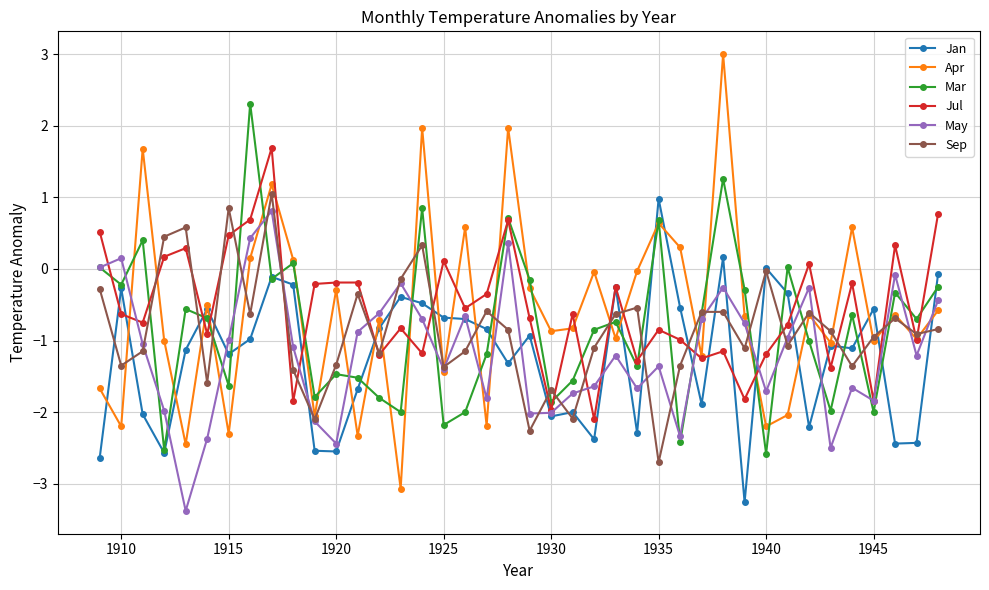

Which series ends up on top after the final intersection of May and Apr?

May